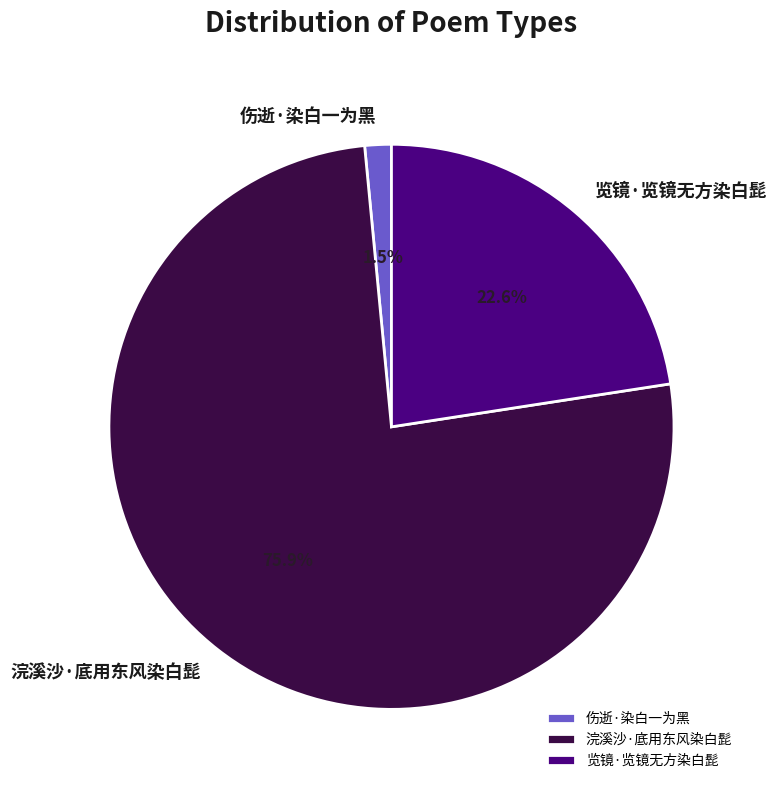

To the nearest percent, what is the average slice percentage?

33%